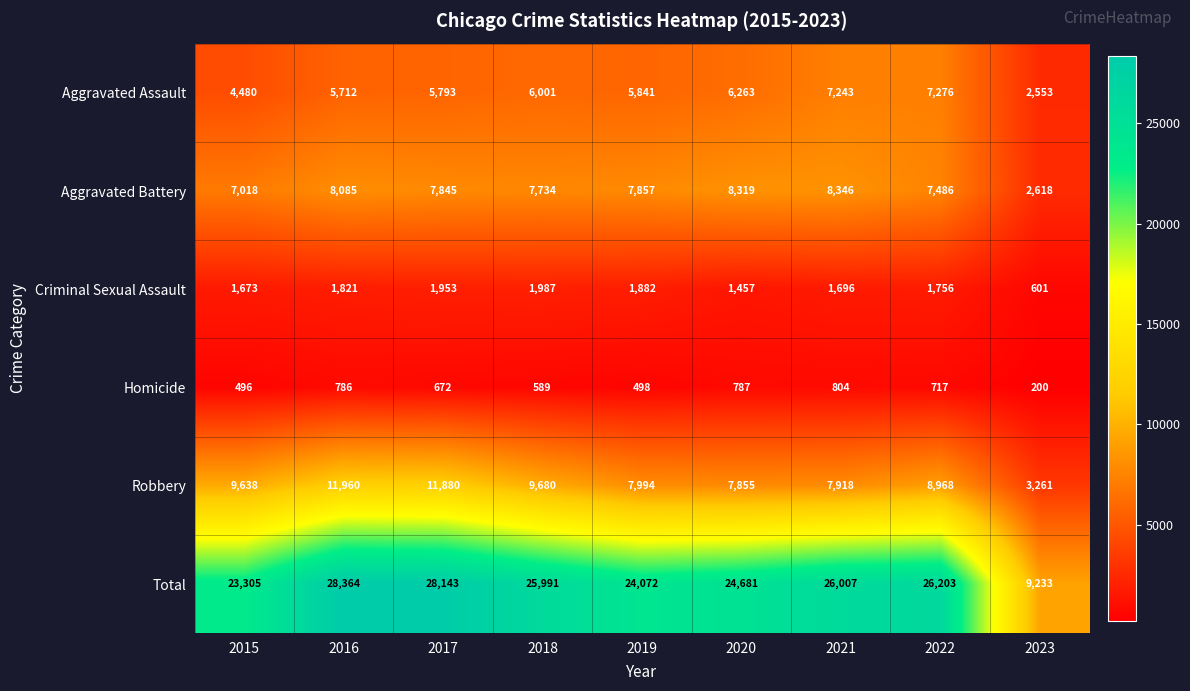

What value does the Homicide series have at 2019, to the nearest 10?

500